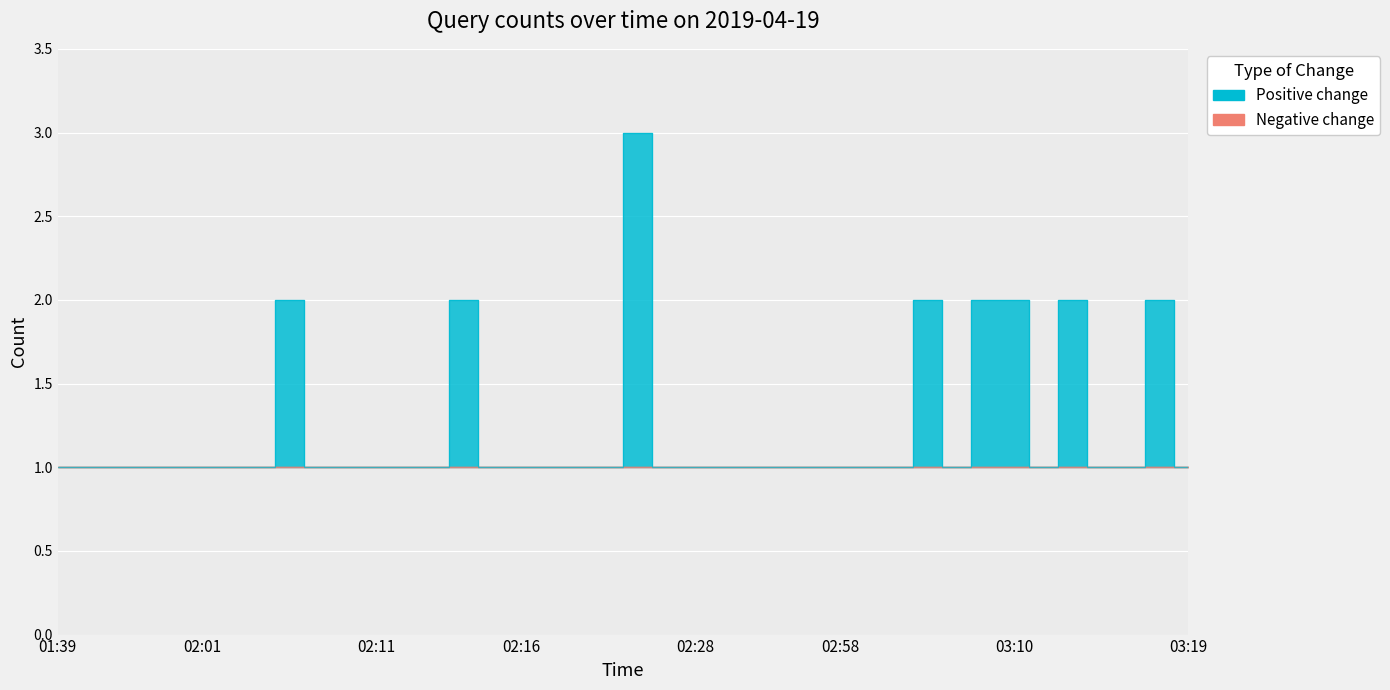

Approximately how many times larger is the value at 02:18 compared to 03:12?

0.5